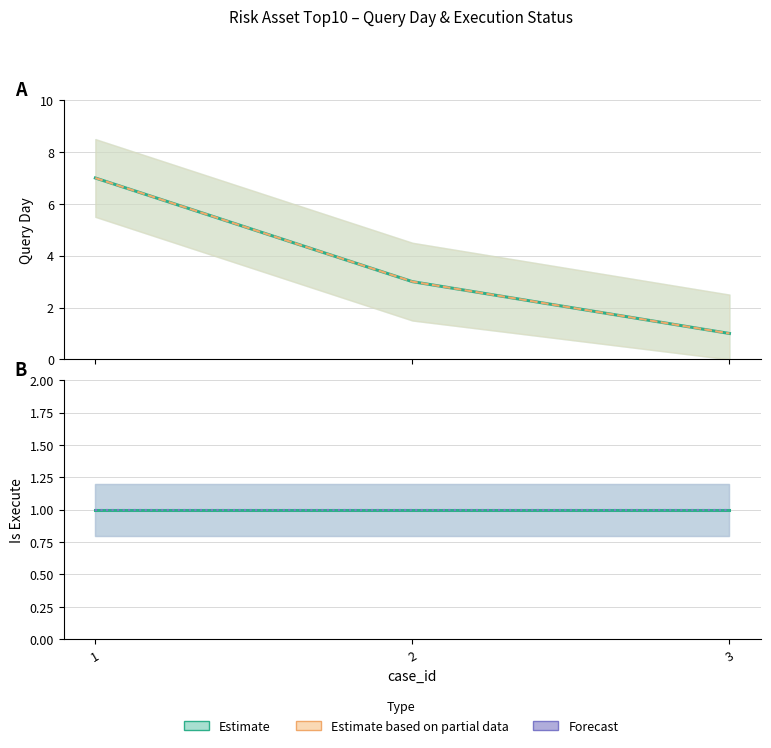

At which label does queryday (partial line) first exceed 3?

1